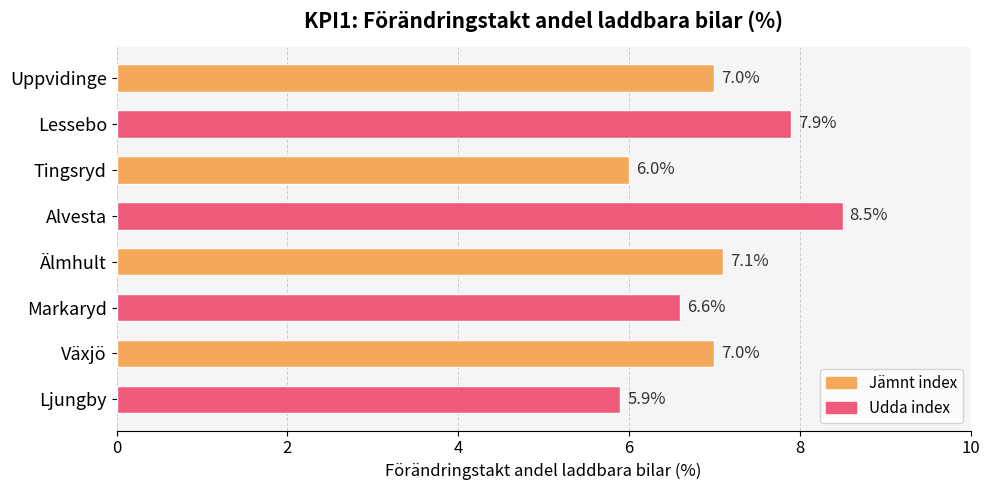

Which label corresponds to the smallest value in the chart?

Ljungby